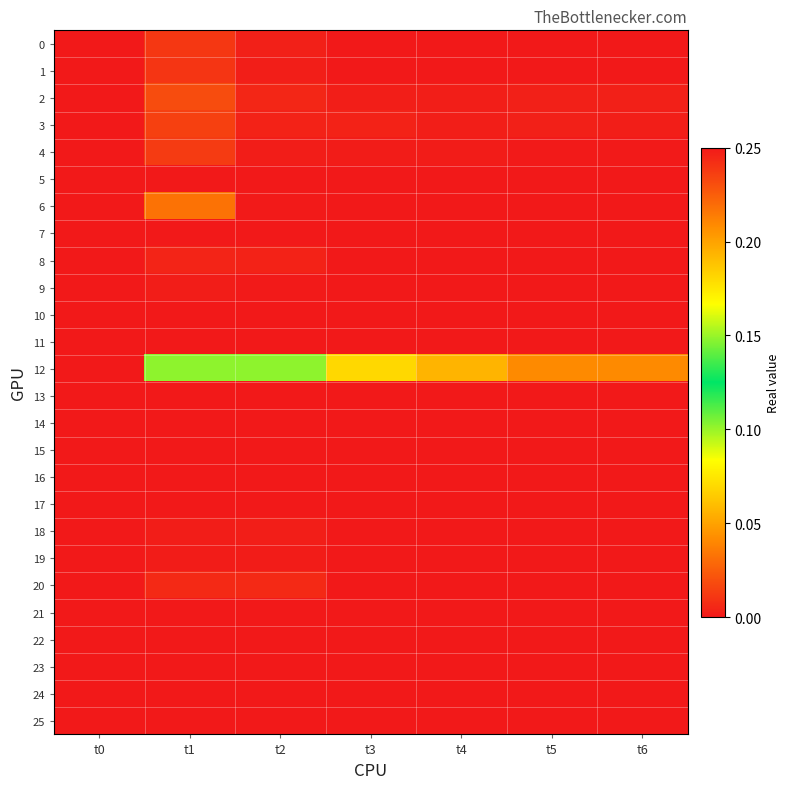

What is the spread (max minus min) of values at t2?

0.1